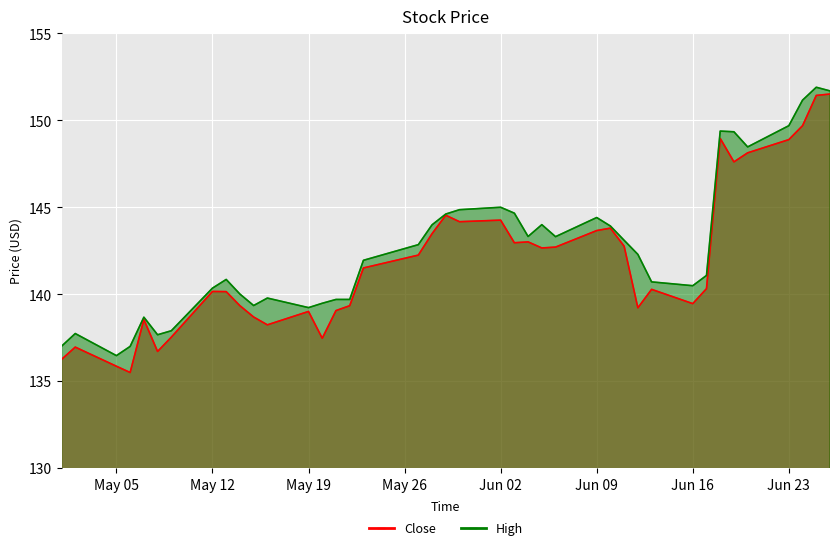

Reading left to right, transcribe all the data shown in this chart.

Close: 136.2	136.9	135.9	135.5	138.5	136.7	137.5	140.1	140.1	139.3	138.7	138.2	139.0	137.5	139.1	139.3	141.5	142.2	143.5	144.5	144.2	144.2	142.9	143.0	142.6	142.7	143.6	143.8	142.8	139.2	140.3	139.4	140.3	148.9	147.6	148.1	148.9	149.7	151.4	151.5
High: 137.0	137.7	136.5	137.0	138.7	137.7	137.9	140.3	140.8	140.0	139.3	139.8	139.2	139.5	139.7	139.7	141.9	142.8	144.0	144.6	144.9	145.0	144.6	143.3	144.0	143.3	144.4	143.9	143.1	142.3	140.7	140.5	141.1	149.4	149.3	148.5	149.7	151.1	151.9	151.7